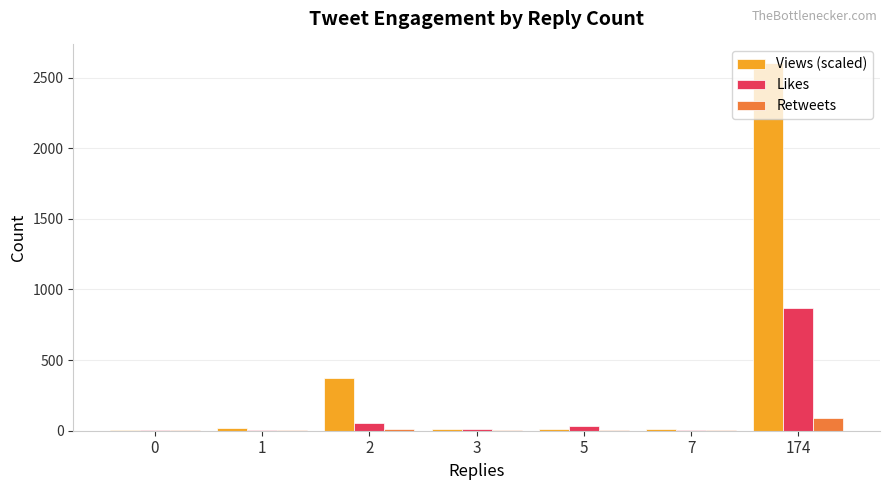

At which category is the sum across all series the highest?

174